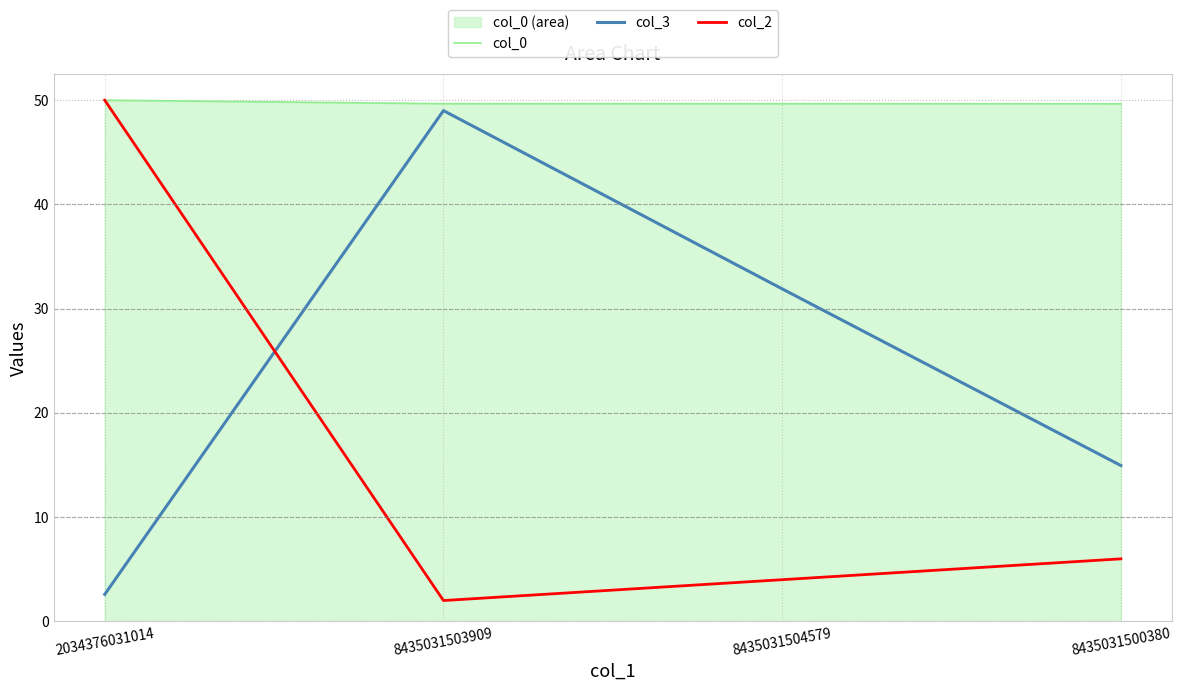

What is the total value across all series at 8435031500380?

70.6